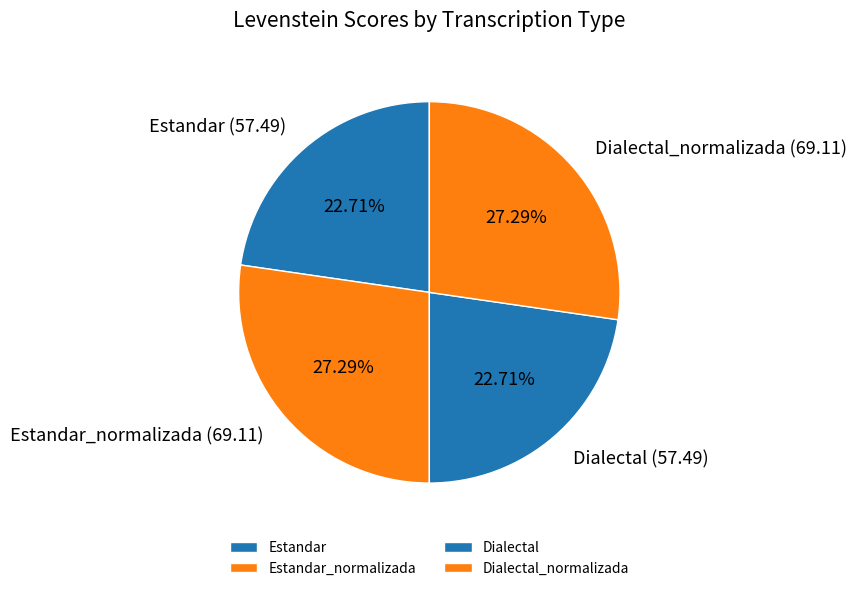

To the nearest percent, what percentage of the pie is Estandar_normalizada?

27%